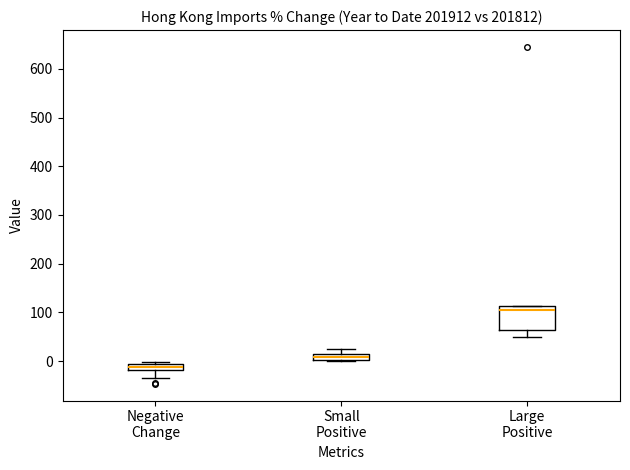

Which box has the highest median line?

Large Positive